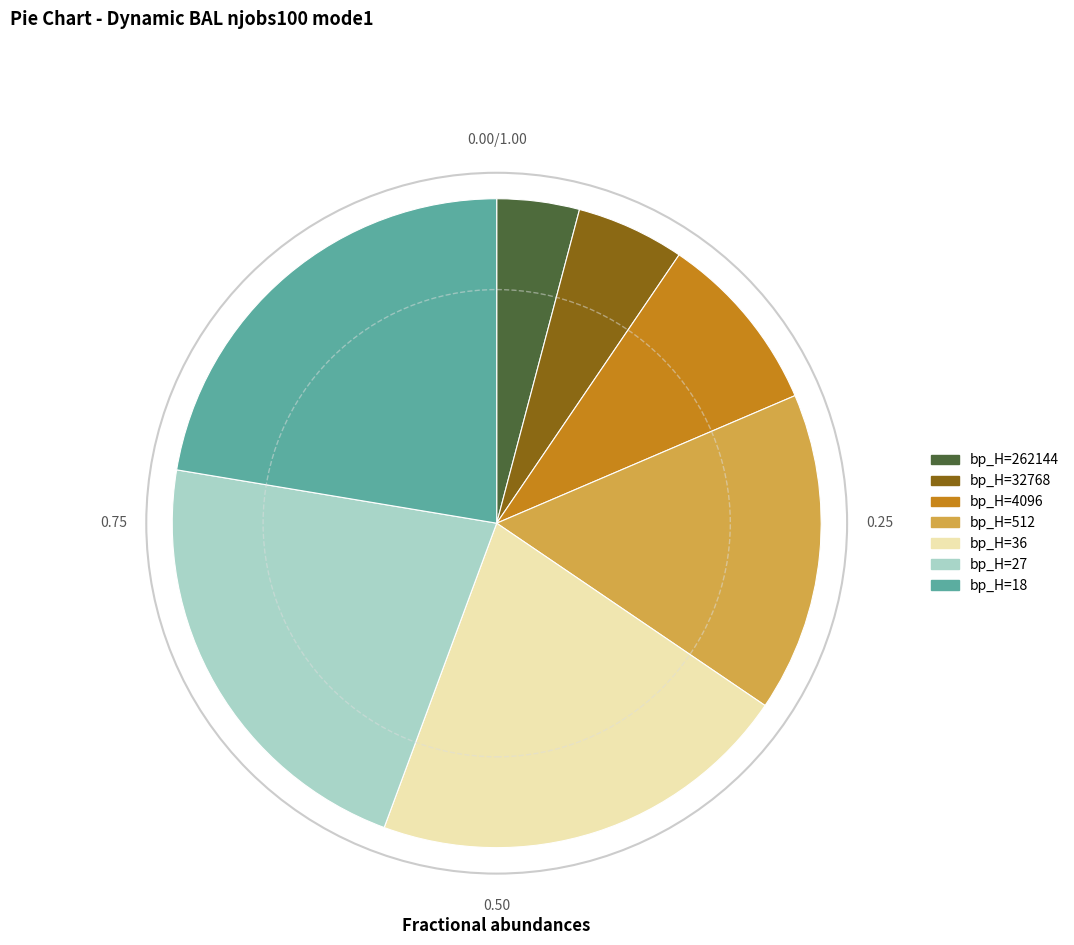

Do bp_H=262144 and bp_H=512 together represent more than half of the pie?

No